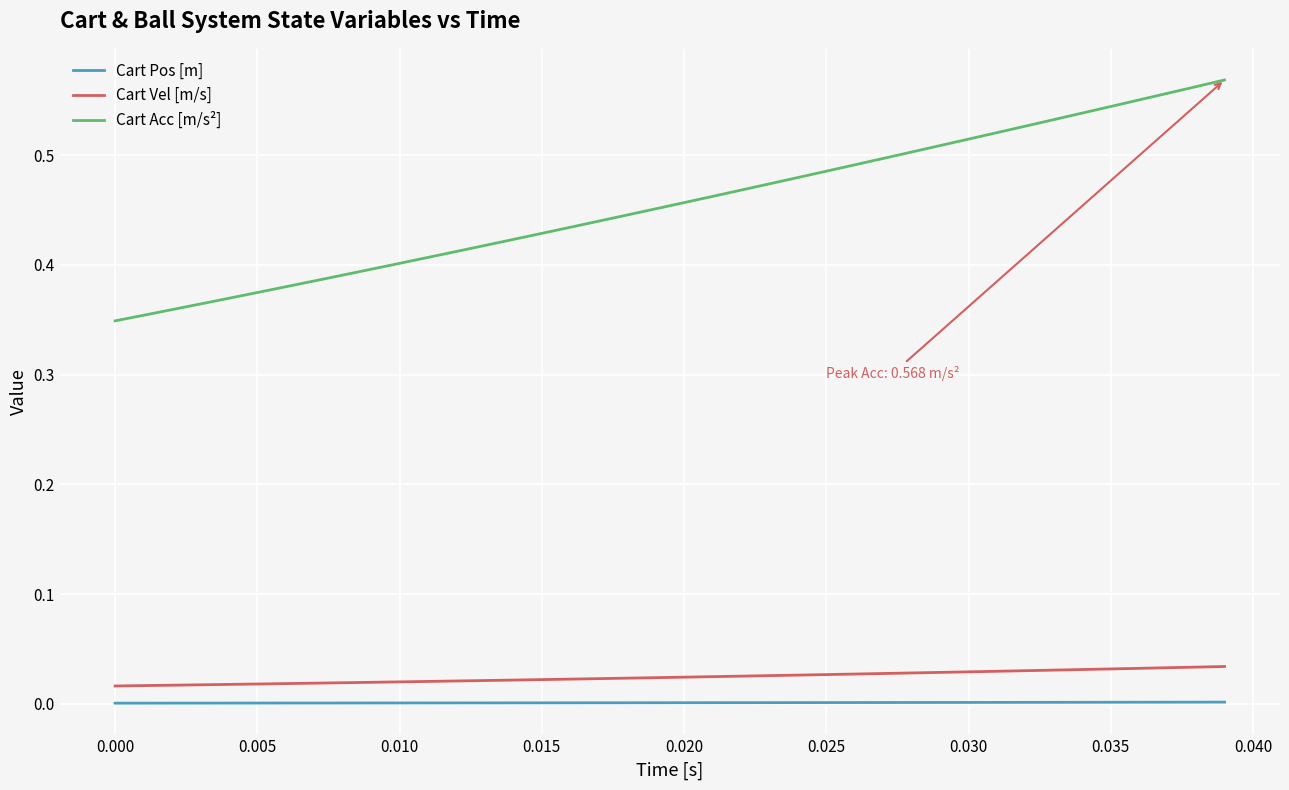

True or false: Cart Pos [m] and Cart Vel [m/s] intersect in this chart.

False